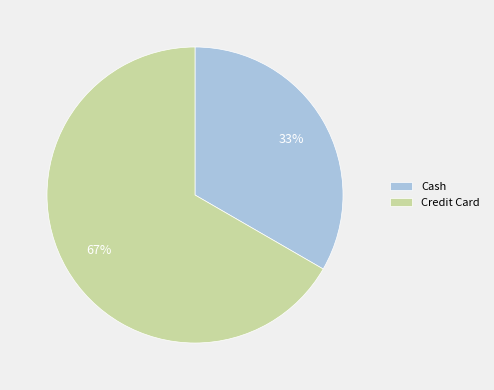

Which category has the smallest portion of the pie?

Cash